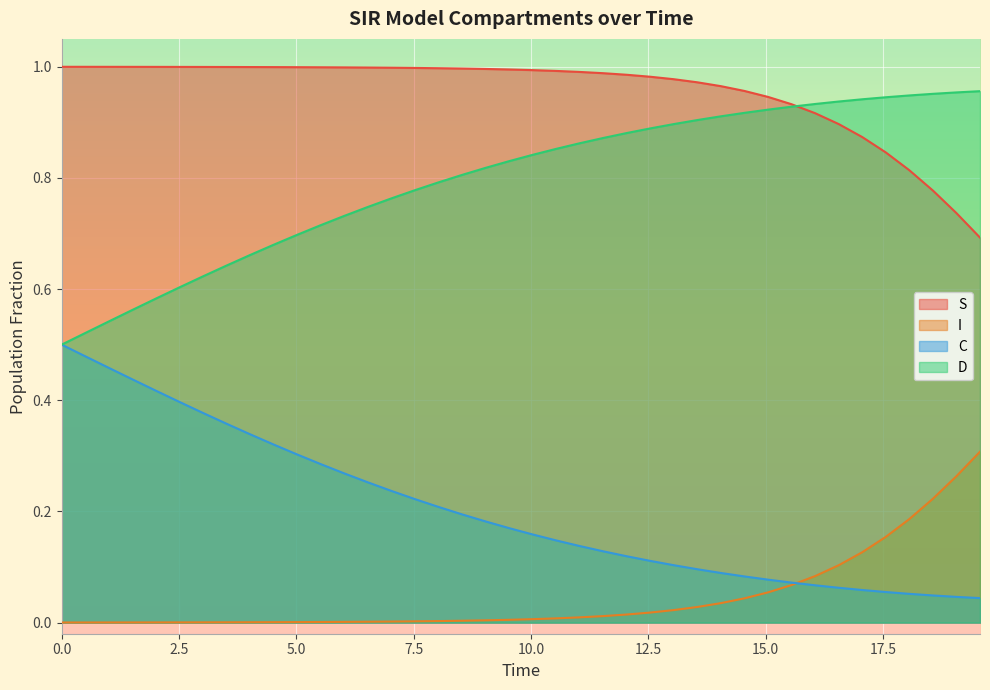

True or false: C and S intersect in this chart.

False